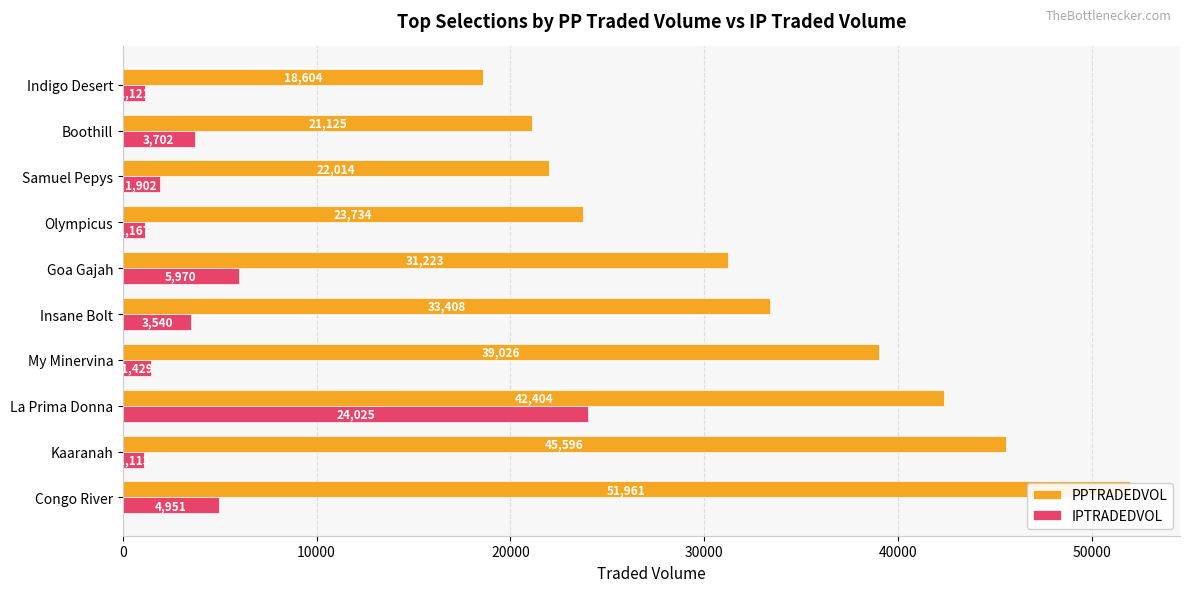

Rank the series by their maximum value, from highest to lowest.

PPTRADEDVOL, IPTRADEDVOL